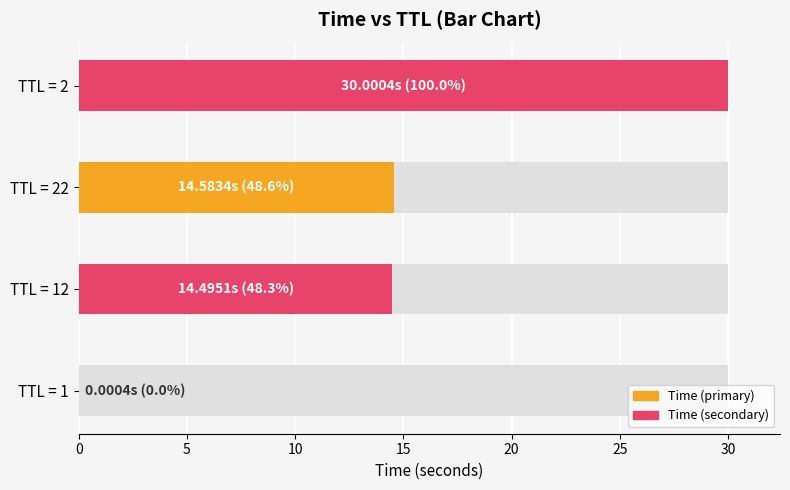

Rank the categories by value from highest to lowest.

2, 22, 12, 1